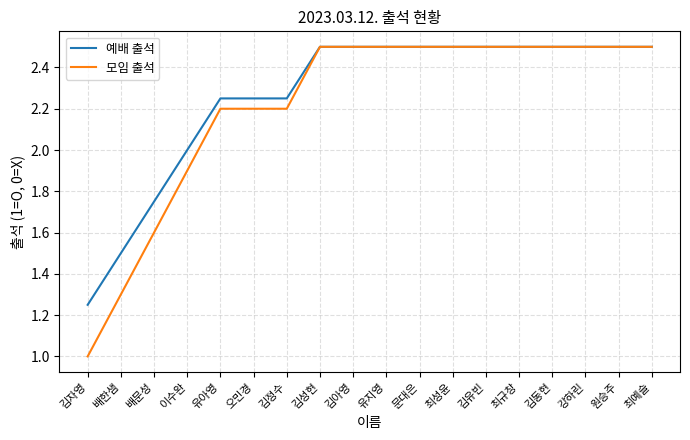

What position from the right is 강하린?

3